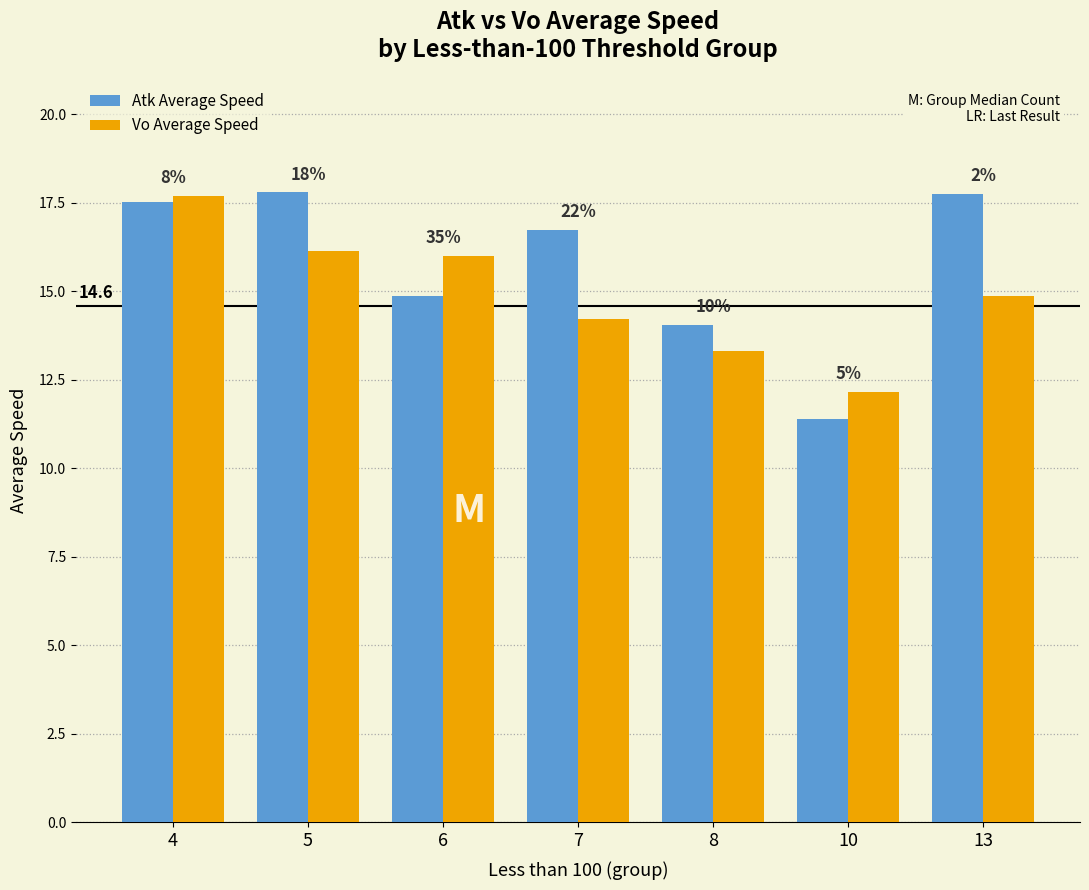

What is the approximate value of Atk Average Speed at 5?

17.8